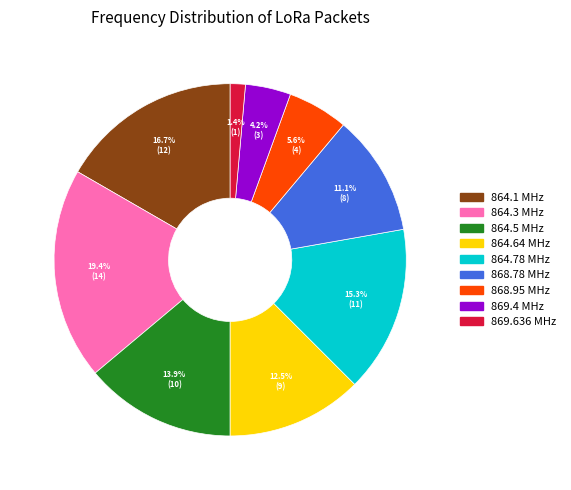

Is there any slice that represents more than half of the pie?

No